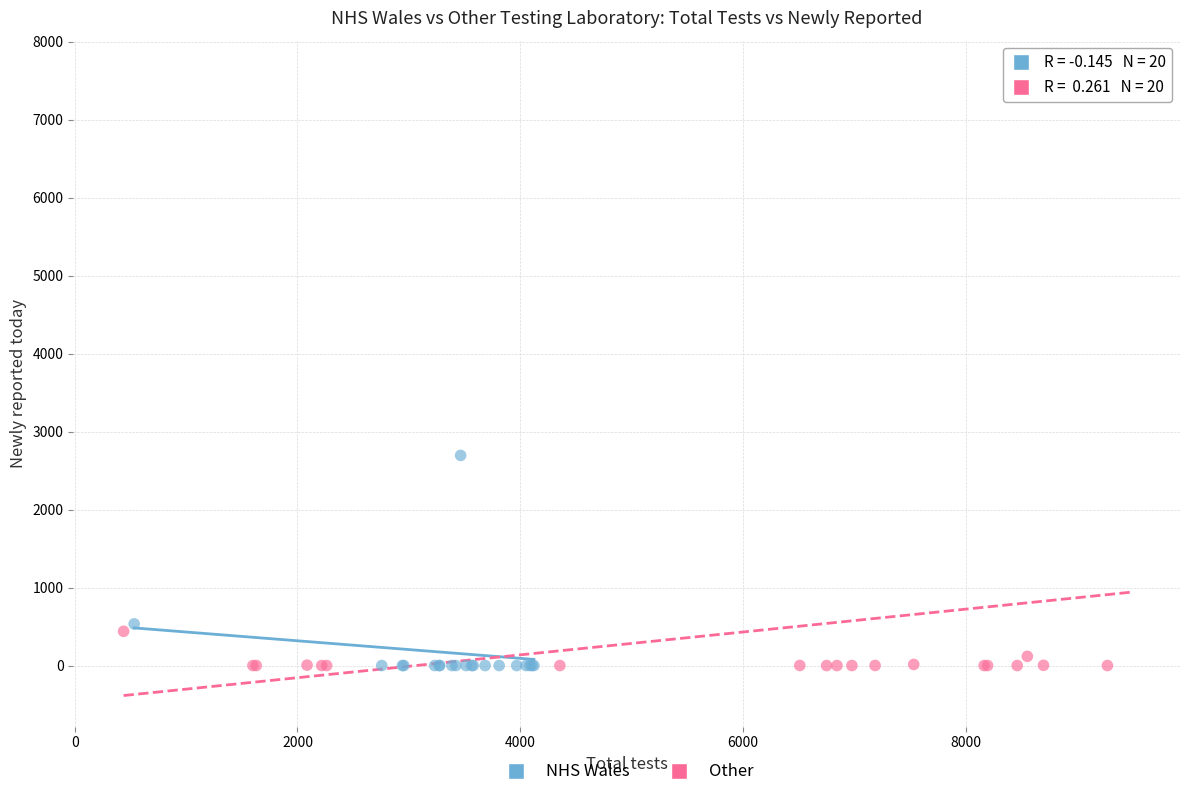

What are all the series names shown in the legend?

NHS Wales, Other